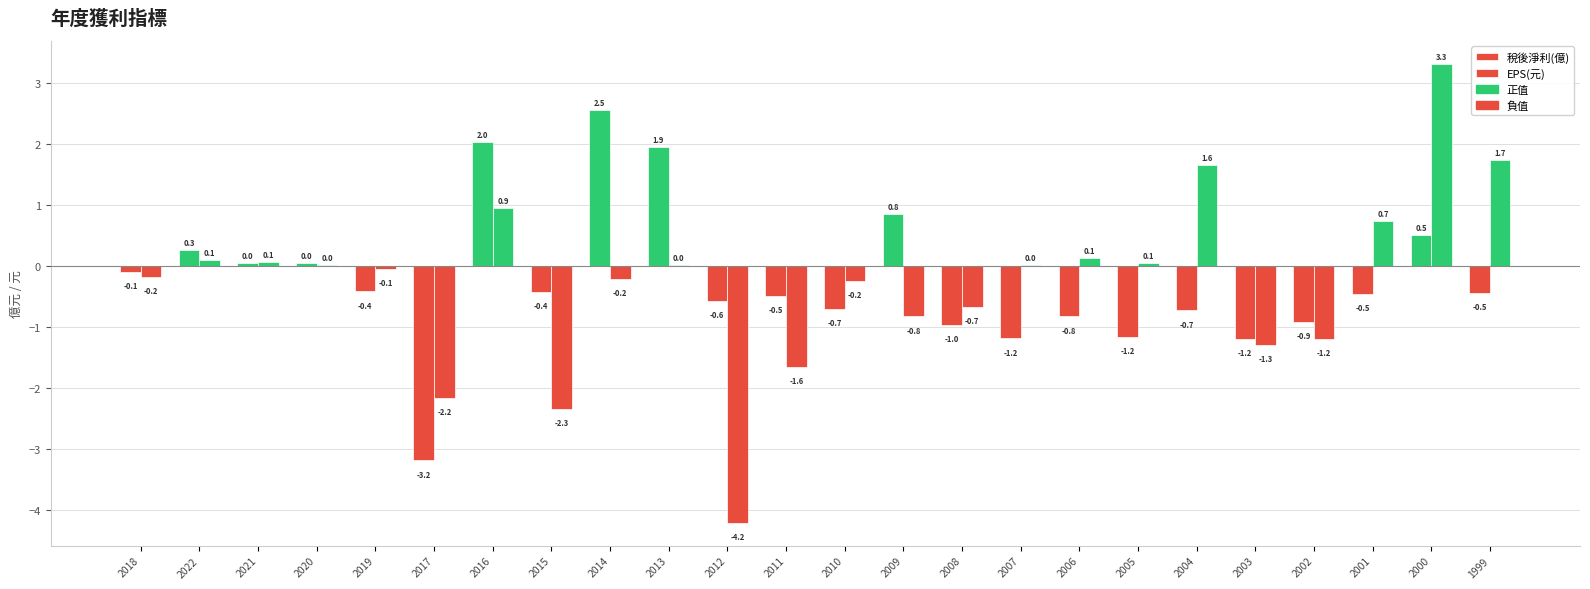

Does the chart contain stacked bars?

No